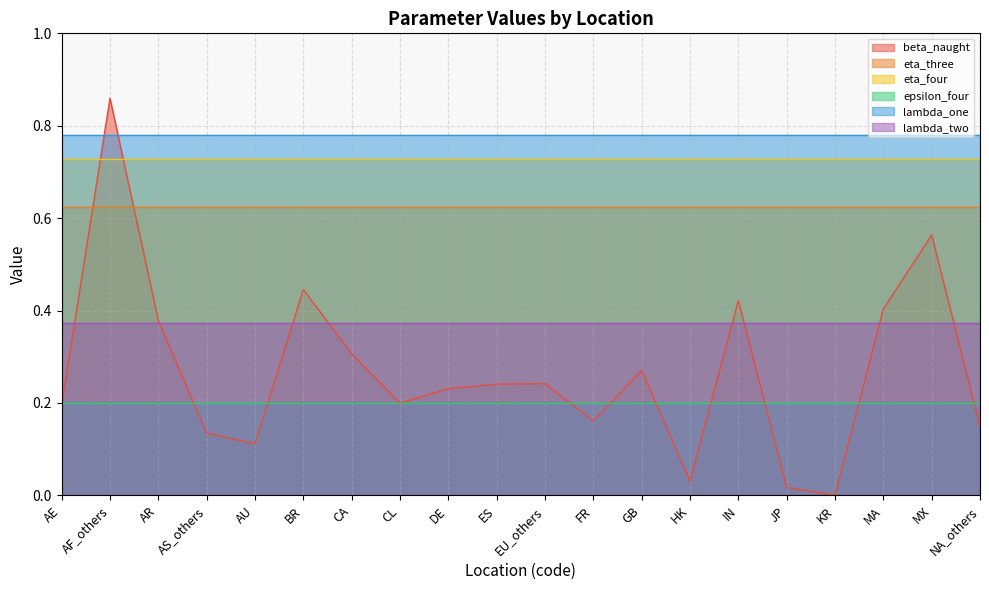

What is the sum of all eta_four values?

14.6